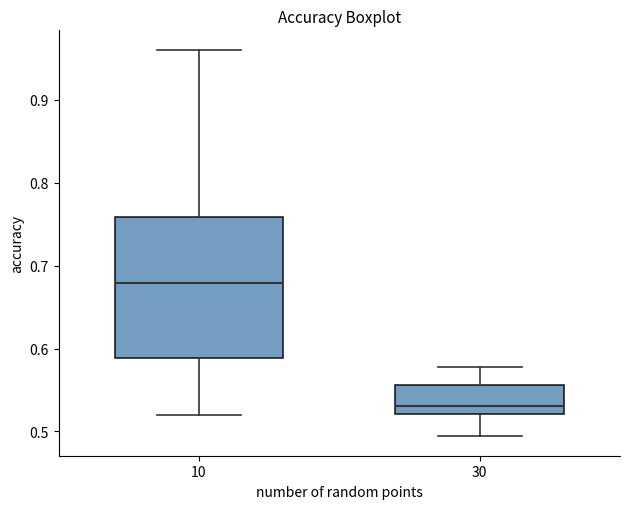

Which box's median line is the highest?

10